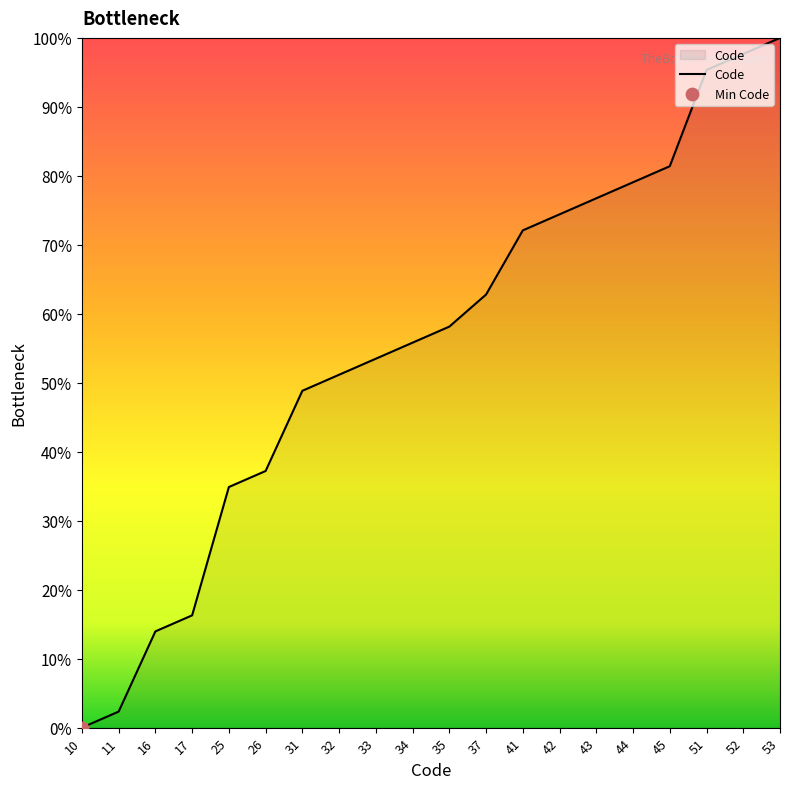

What is the change in value from 11 to 32?

+48.8